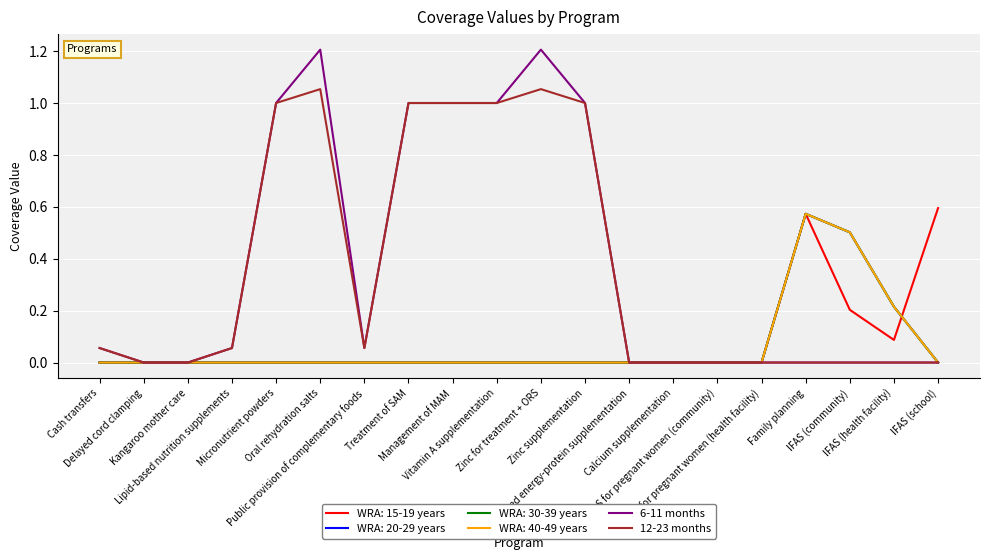

Is this an area chart (filled region under the line)?

No